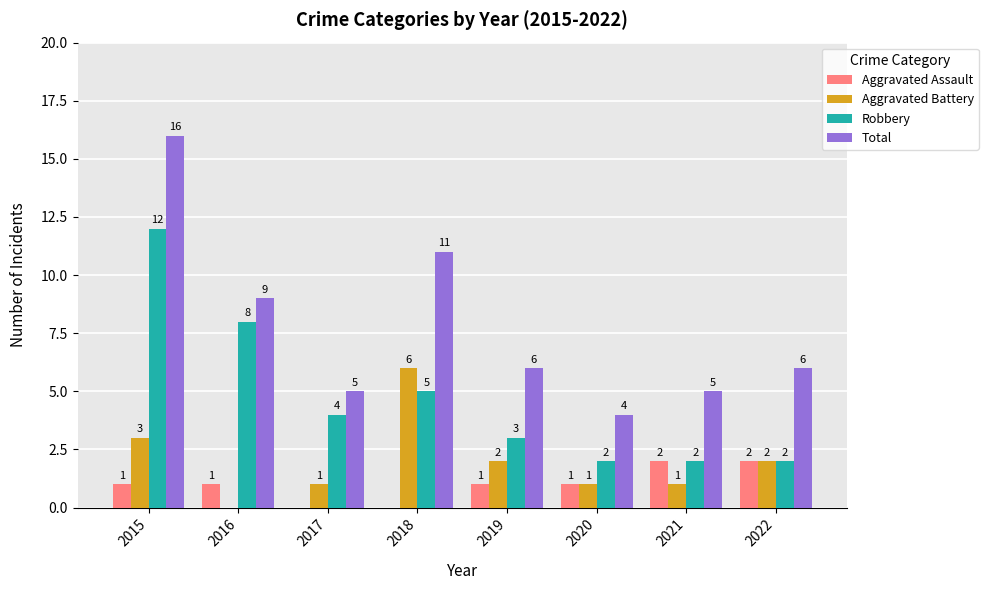

Reading left to right, transcribe all the data shown in this chart.

Aggravated Assault: 2015=1	2016=1	2017=0	2018=0	2019=1	2020=1	2021=2	2022=2
Aggravated Battery: 2015=3	2016=0	2017=1	2018=6	2019=2	2020=1	2021=1	2022=2
Robbery: 2015=12	2016=8	2017=4	2018=5	2019=3	2020=2	2021=2	2022=2
Total: 2015=16	2016=9	2017=5	2018=11	2019=6	2020=4	2021=5	2022=6